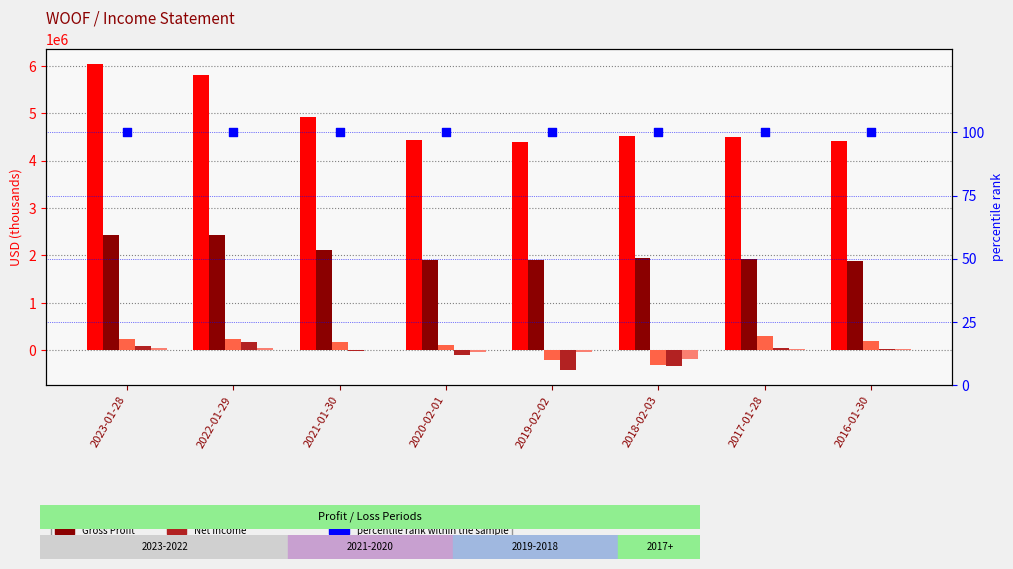

At how many categories does at least one series exceed 5162090?

2